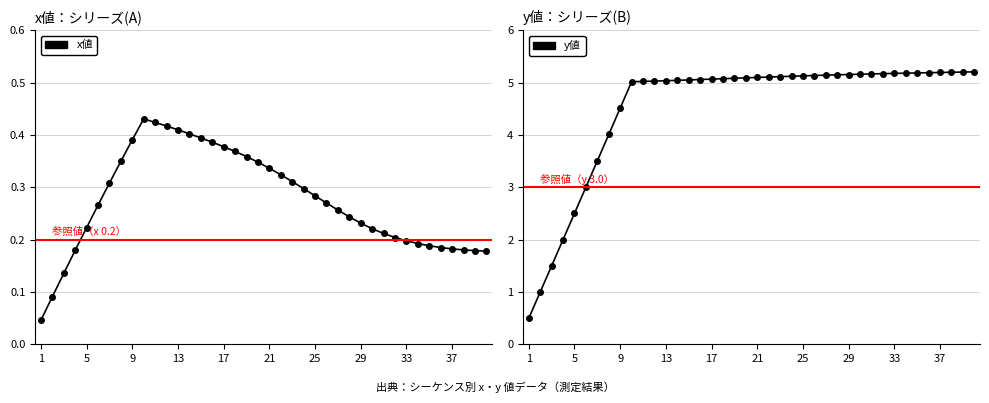

True or false: x値 and y値 intersect in this chart.

False